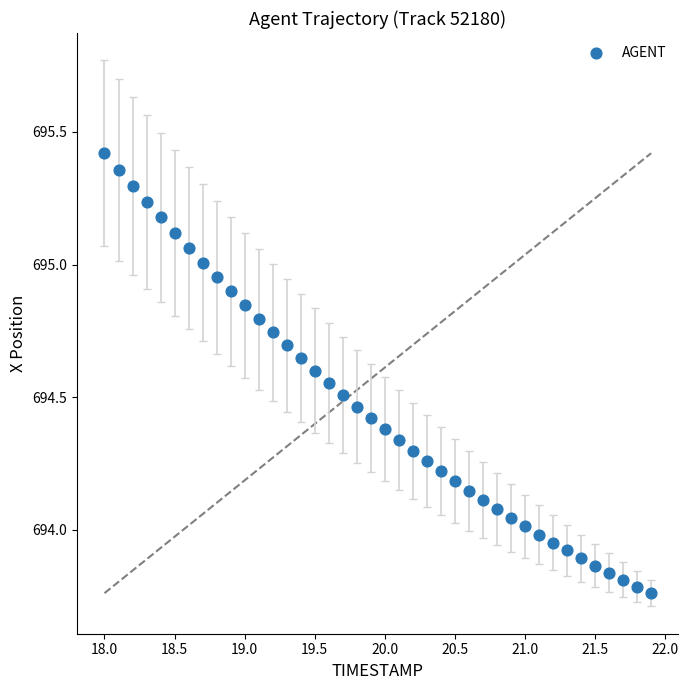

What is the range of Y values (max minus min)?

1.7